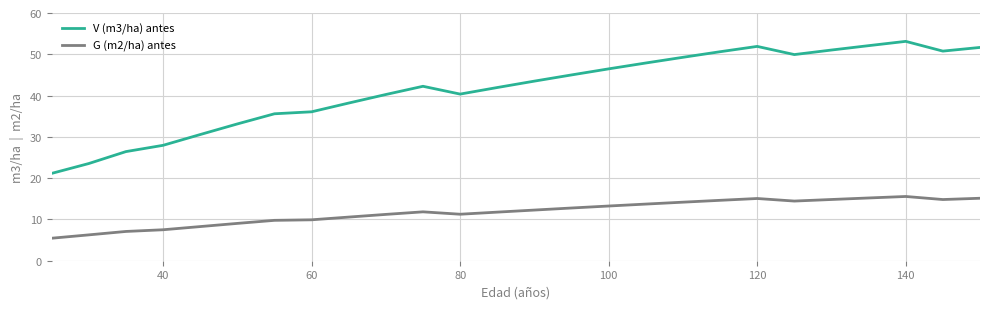

Which series has the largest range (max minus min)?

V (m3/ha) antes